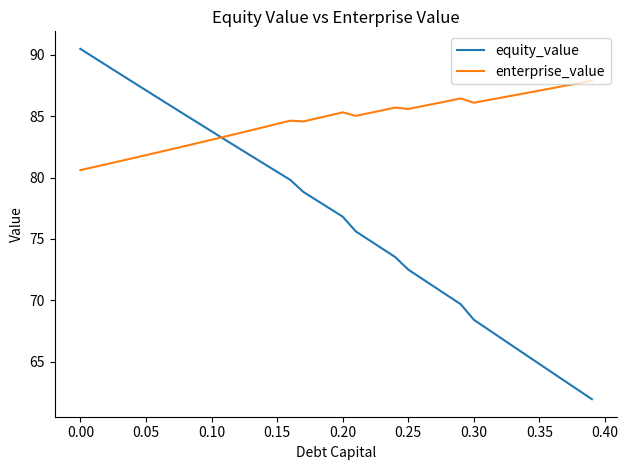

Which series has the widest spread of values?

equity_value